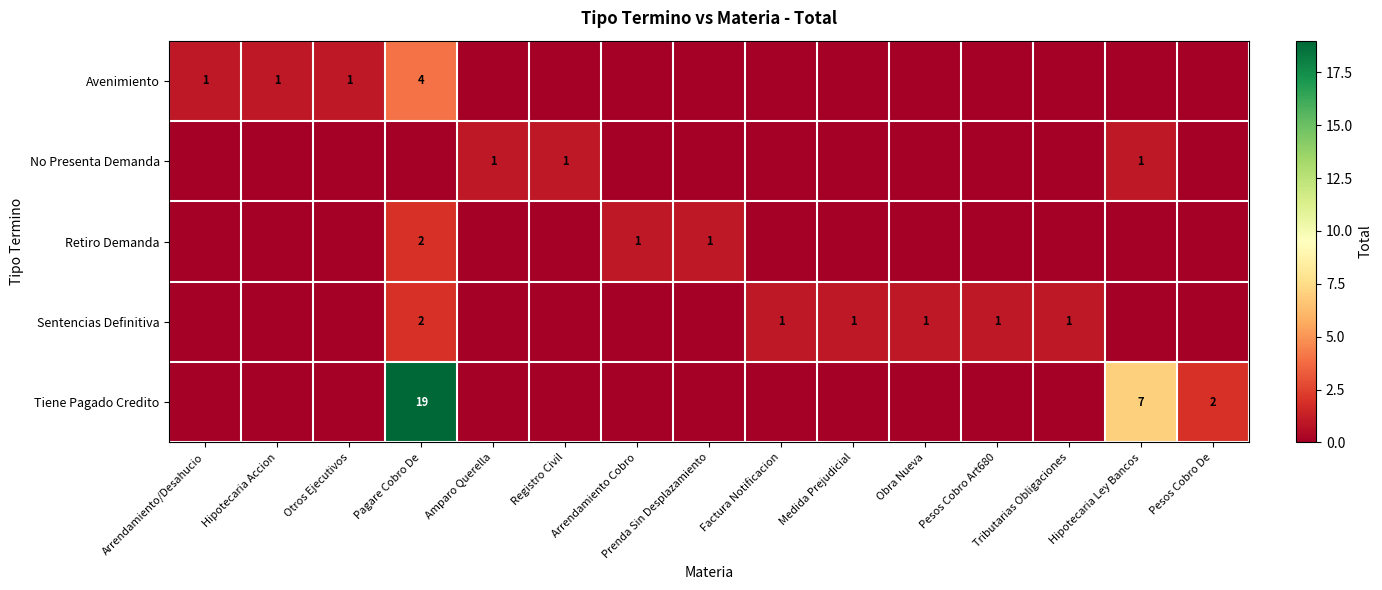

The value of Avenimiento at Arrendamiento/Desahucio is 0. True or false?

False